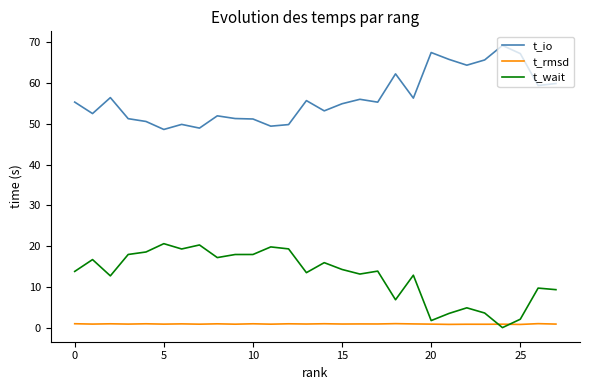

At how many categories does at least one series exceed 25?

28